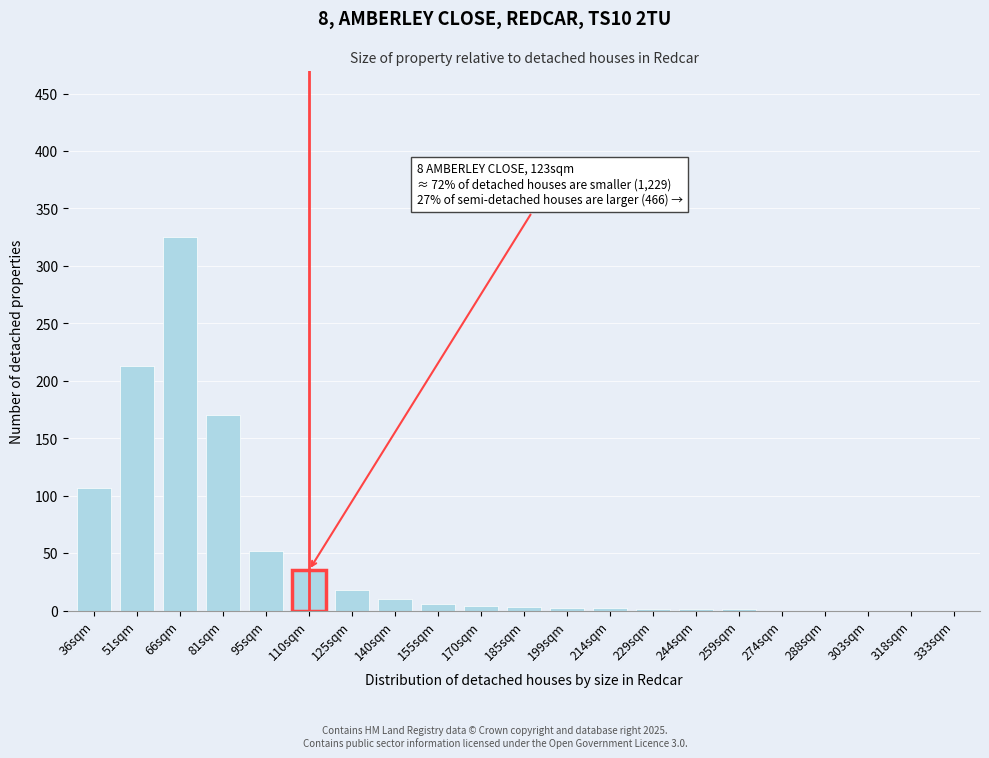

Where is the data nearest to the value 162?

81sqm